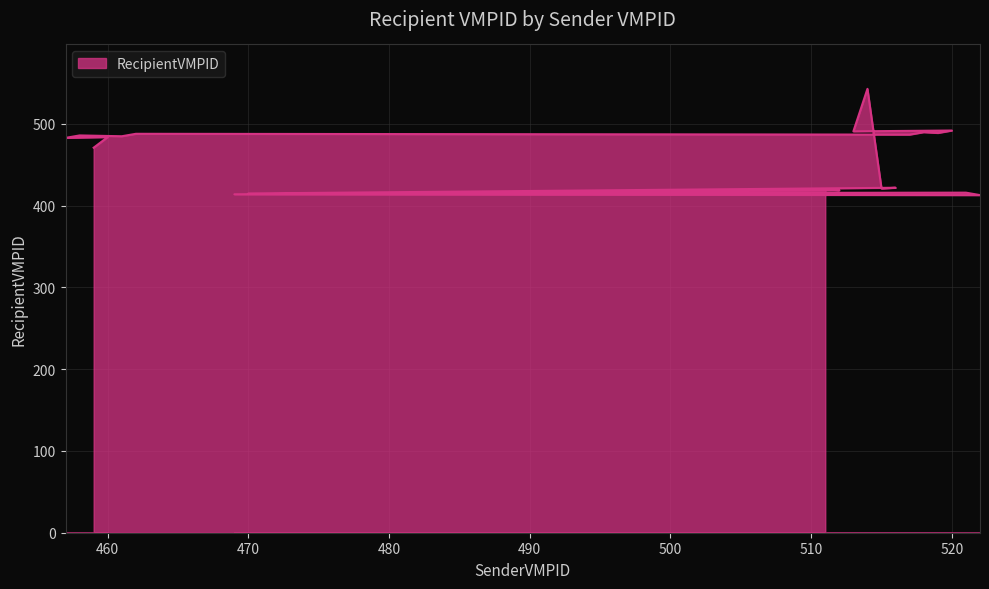

Reading left to right, transcribe all the data shown in this chart.

459=471	460=484	457=483	458=486	461=485	462=488	517=487	518=490	519=489	520=492	513=491	514=543	515=421	516=422	470=415	521=416	522=413	469=414	512=419	511=420